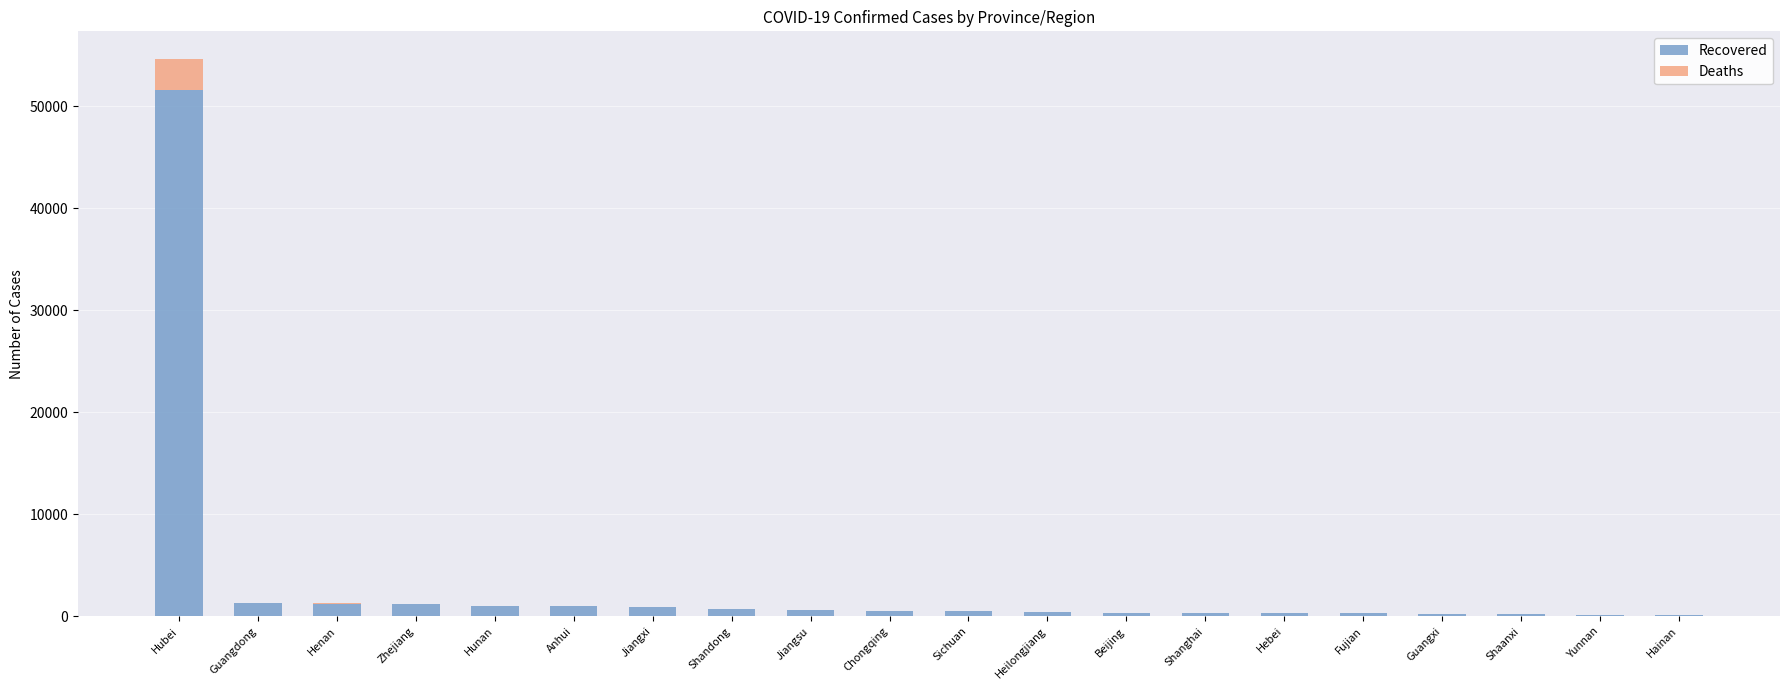

The Recovered series shows 1296 at Guangdong. True or false?

True